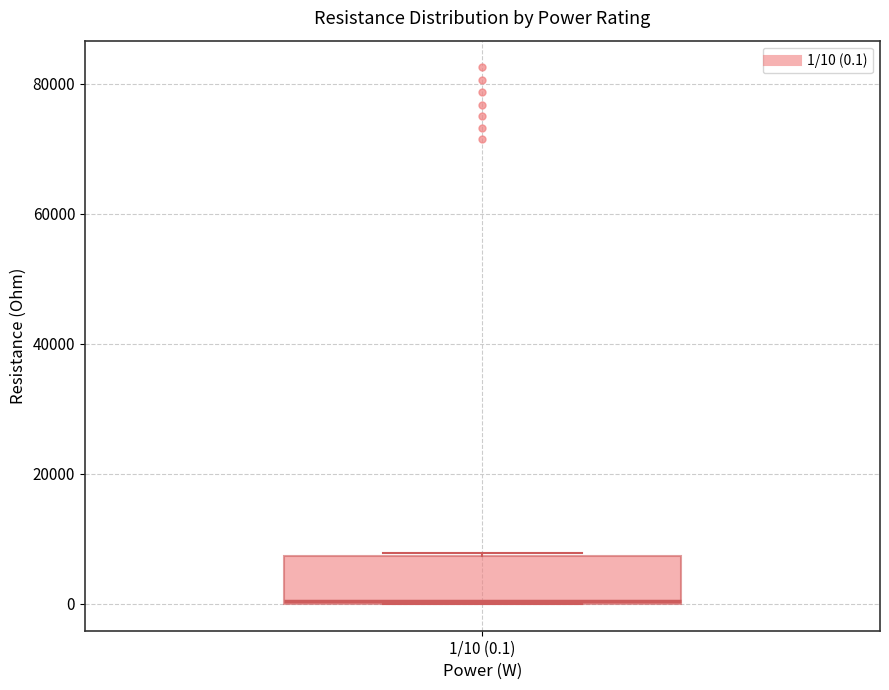

Read this box plot against the y-axis: the position of the median line, the range covered by the box, and the ends of both whiskers. The values are not printed on the chart, so give them approximately, as read against the axis.

median 0, box 0 to 8000, whiskers 0 to 8000